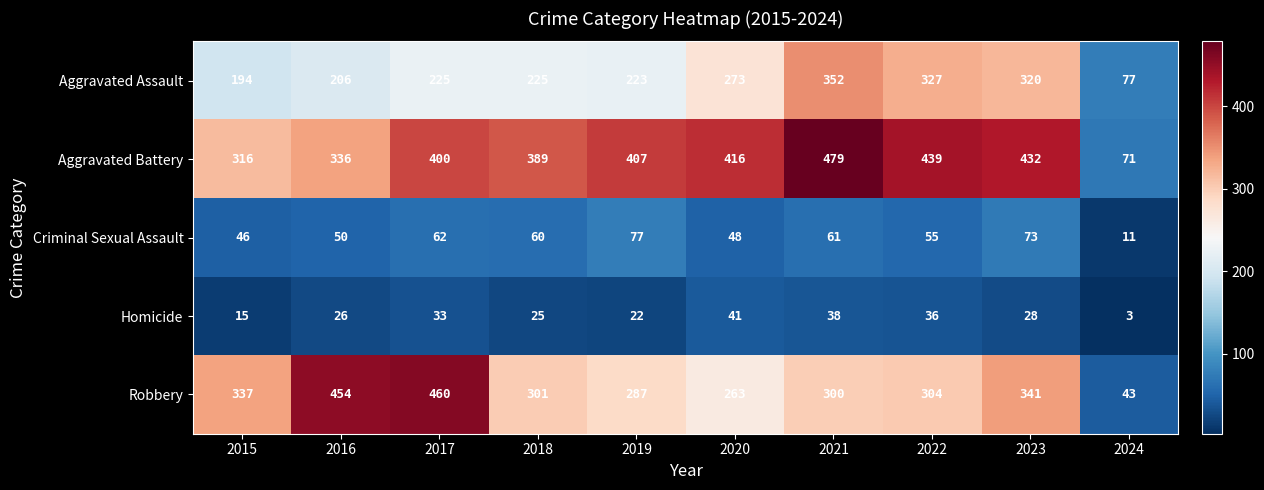

At which category is the sum across all series the highest?

2021